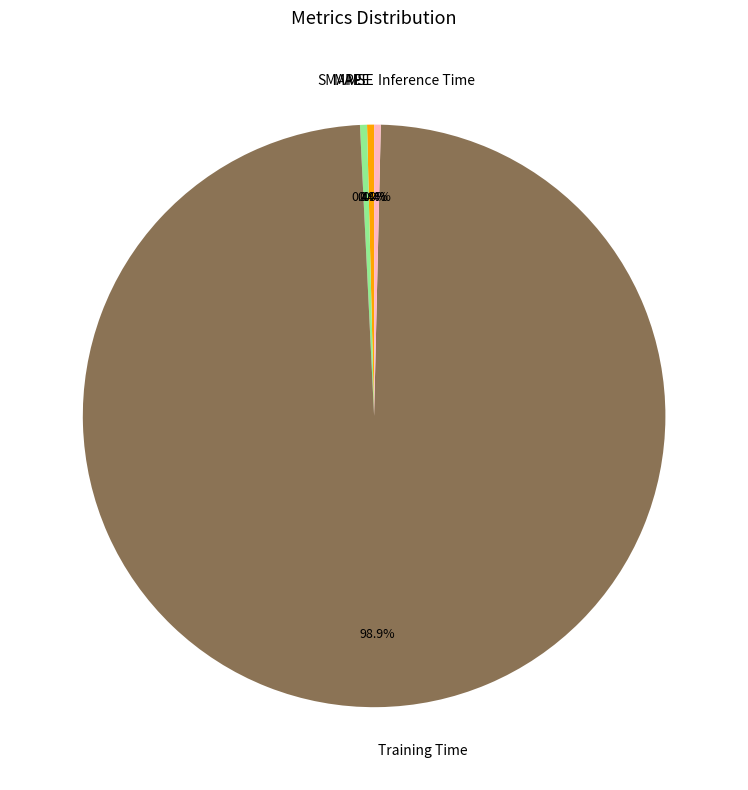

Is there any slice that represents more than half of the pie?

Yes